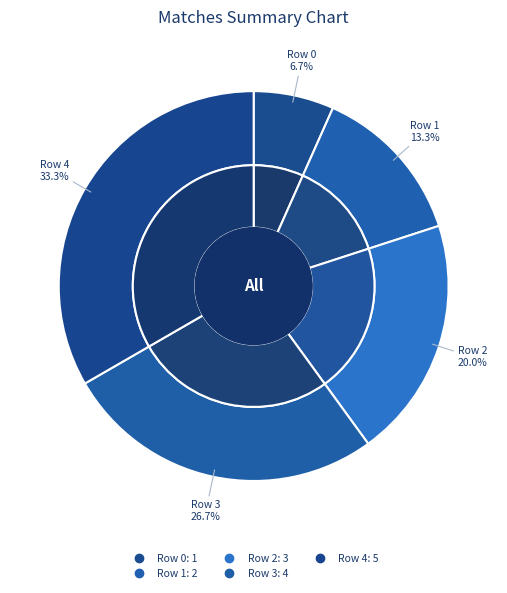

Which slice is the largest?

Row 4